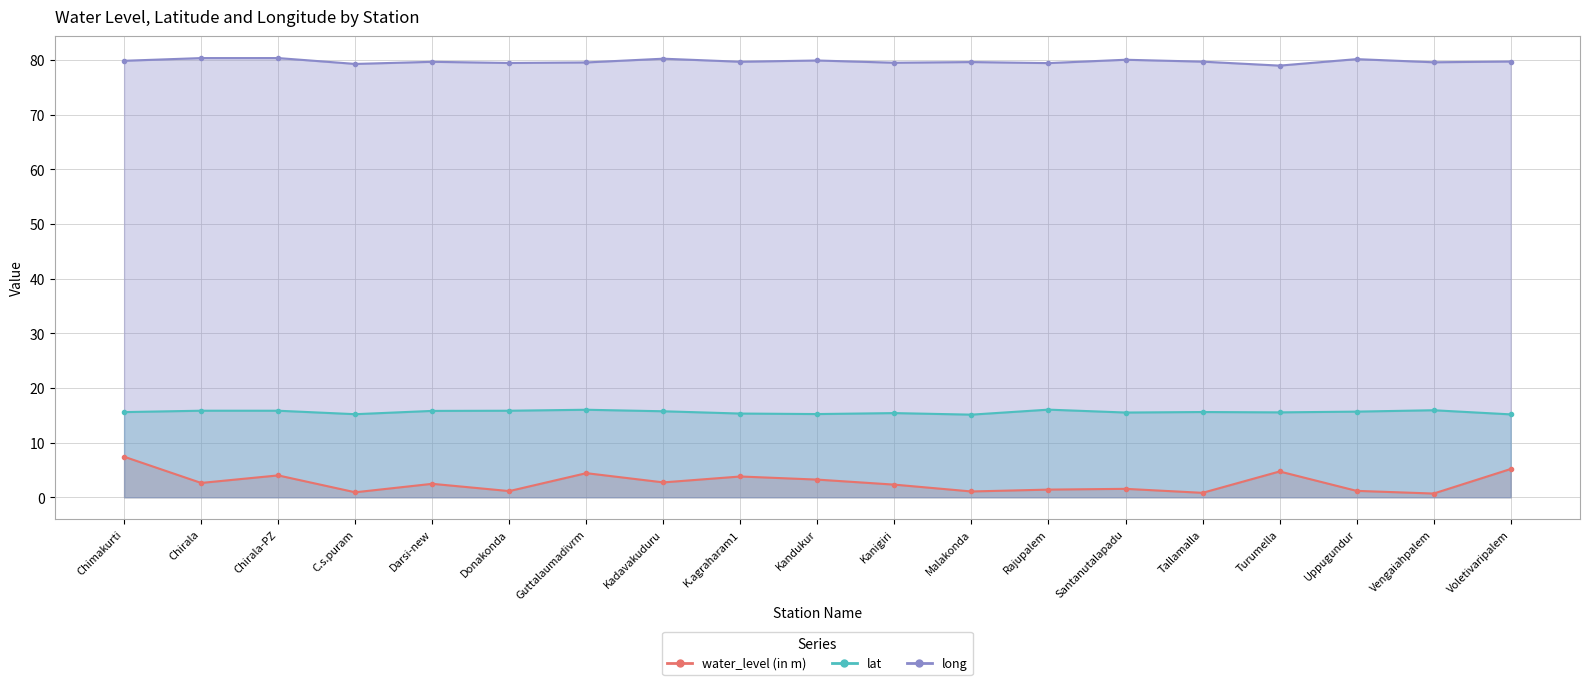

Reading left to right, transcribe all the data shown in this chart.

water_level (in m): Chimakurti=7.4	Chirala=2.6	Chirala-PZ=4.0	C.s.puram=0.9	Darsi-new=2.5	Donakonda=1.1	Guttalaumadivrm=4.4	Kadavakuduru=2.7	K.agraharam1=3.8	Kandukur=3.2	Kanigiri=2.3	Malakonda=1.1	Rajupalem=1.4	Santanutalapadu=1.5	Tallamalla=0.8	Turumella=4.7	Uppugundur=1.2	Vengaiahpalem=0.7	Voletivaripalem=5.2
lat: Chimakurti=15.6	Chirala=15.8	Chirala-PZ=15.8	C.s.puram=15.2	Darsi-new=15.8	Donakonda=15.8	Guttalaumadivrm=16.0	Kadavakuduru=15.7	K.agraharam1=15.3	Kandukur=15.2	Kanigiri=15.4	Malakonda=15.1	Rajupalem=16.0	Santanutalapadu=15.5	Tallamalla=15.6	Turumella=15.5	Uppugundur=15.7	Vengaiahpalem=15.9	Voletivaripalem=15.2
long: Chimakurti=79.9	Chirala=80.4	Chirala-PZ=80.4	C.s.puram=79.3	Darsi-new=79.7	Donakonda=79.5	Guttalaumadivrm=79.6	Kadavakuduru=80.2	K.agraharam1=79.7	Kandukur=79.9	Kanigiri=79.5	Malakonda=79.6	Rajupalem=79.4	Santanutalapadu=80.1	Tallamalla=79.7	Turumella=79.0	Uppugundur=80.2	Vengaiahpalem=79.6	Voletivaripalem=79.7